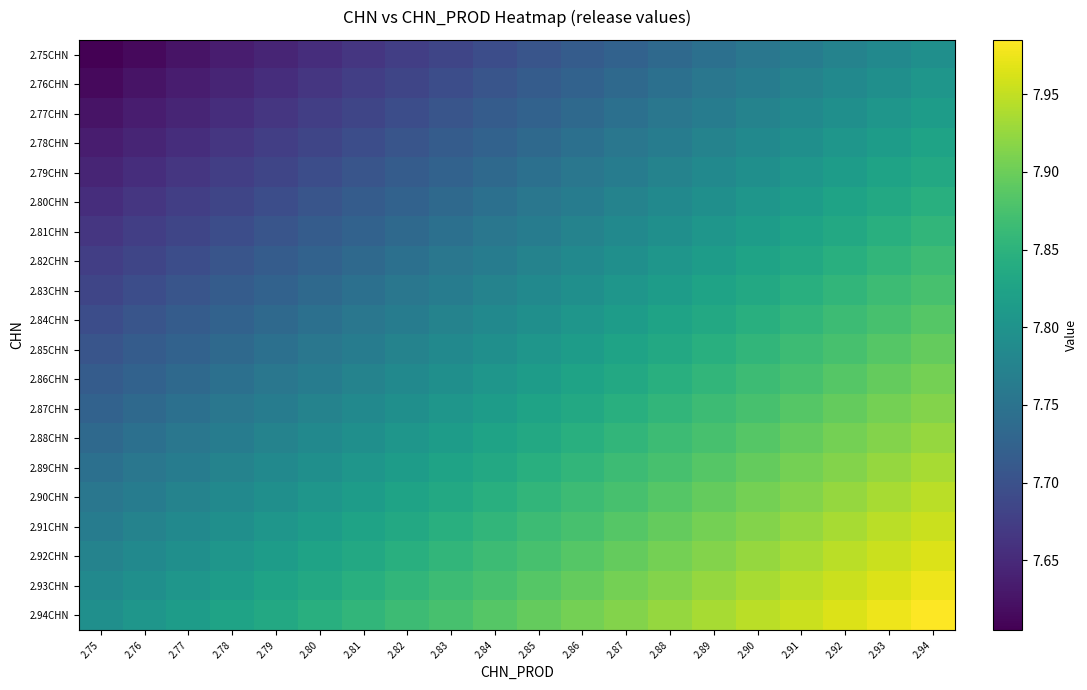

Reading right to left, what are all the values shown in this chart?

2.75CHN: 2.94=7.8	2.93=7.8	2.92=7.8	2.91=7.8	2.90=7.8	2.89=7.7	2.88=7.7	2.87=7.7	2.86=7.7	2.85=7.7	2.84=7.7	2.83=7.7	2.82=7.7	2.81=7.7	2.80=7.7	2.79=7.6	2.78=7.6	2.77=7.6	2.76=7.6	2.75=7.6
2.76CHN: 2.94=7.8	2.93=7.8	2.92=7.8	2.91=7.8	2.90=7.8	2.89=7.8	2.88=7.7	2.87=7.7	2.86=7.7	2.85=7.7	2.84=7.7	2.83=7.7	2.82=7.7	2.81=7.7	2.80=7.7	2.79=7.7	2.78=7.6	2.77=7.6	2.76=7.6	2.75=7.6
2.77CHN: 2.94=7.8	2.93=7.8	2.92=7.8	2.91=7.8	2.90=7.8	2.89=7.8	2.88=7.8	2.87=7.7	2.86=7.7	2.85=7.7	2.84=7.7	2.83=7.7	2.82=7.7	2.81=7.7	2.80=7.7	2.79=7.7	2.78=7.7	2.77=7.6	2.76=7.6	2.75=7.6
2.78CHN: 2.94=7.8	2.93=7.8	2.92=7.8	2.91=7.8	2.90=7.8	2.89=7.8	2.88=7.8	2.87=7.8	2.86=7.7	2.85=7.7	2.84=7.7	2.83=7.7	2.82=7.7	2.81=7.7	2.80=7.7	2.79=7.7	2.78=7.7	2.77=7.7	2.76=7.6	2.75=7.6
2.79CHN: 2.94=7.8	2.93=7.8	2.92=7.8	2.91=7.8	2.90=7.8	2.89=7.8	2.88=7.8	2.87=7.8	2.86=7.8	2.85=7.7	2.84=7.7	2.83=7.7	2.82=7.7	2.81=7.7	2.80=7.7	2.79=7.7	2.78=7.7	2.77=7.7	2.76=7.7	2.75=7.6
2.80CHN: 2.94=7.8	2.93=7.8	2.92=7.8	2.91=7.8	2.90=7.8	2.89=7.8	2.88=7.8	2.87=7.8	2.86=7.8	2.85=7.8	2.84=7.7	2.83=7.7	2.82=7.7	2.81=7.7	2.80=7.7	2.79=7.7	2.78=7.7	2.77=7.7	2.76=7.7	2.75=7.7
2.81CHN: 2.94=7.9	2.93=7.8	2.92=7.8	2.91=7.8	2.90=7.8	2.89=7.8	2.88=7.8	2.87=7.8	2.86=7.8	2.85=7.8	2.84=7.8	2.83=7.7	2.82=7.7	2.81=7.7	2.80=7.7	2.79=7.7	2.78=7.7	2.77=7.7	2.76=7.7	2.75=7.7
2.82CHN: 2.94=7.9	2.93=7.9	2.92=7.8	2.91=7.8	2.90=7.8	2.89=7.8	2.88=7.8	2.87=7.8	2.86=7.8	2.85=7.8	2.84=7.8	2.83=7.8	2.82=7.7	2.81=7.7	2.80=7.7	2.79=7.7	2.78=7.7	2.77=7.7	2.76=7.7	2.75=7.7
2.83CHN: 2.94=7.9	2.93=7.9	2.92=7.9	2.91=7.8	2.90=7.8	2.89=7.8	2.88=7.8	2.87=7.8	2.86=7.8	2.85=7.8	2.84=7.8	2.83=7.8	2.82=7.8	2.81=7.7	2.80=7.7	2.79=7.7	2.78=7.7	2.77=7.7	2.76=7.7	2.75=7.7
2.84CHN: 2.94=7.9	2.93=7.9	2.92=7.9	2.91=7.9	2.90=7.8	2.89=7.8	2.88=7.8	2.87=7.8	2.86=7.8	2.85=7.8	2.84=7.8	2.83=7.8	2.82=7.8	2.81=7.8	2.80=7.7	2.79=7.7	2.78=7.7	2.77=7.7	2.76=7.7	2.75=7.7
2.85CHN: 2.94=7.9	2.93=7.9	2.92=7.9	2.91=7.9	2.90=7.9	2.89=7.8	2.88=7.8	2.87=7.8	2.86=7.8	2.85=7.8	2.84=7.8	2.83=7.8	2.82=7.8	2.81=7.8	2.80=7.8	2.79=7.7	2.78=7.7	2.77=7.7	2.76=7.7	2.75=7.7
2.86CHN: 2.94=7.9	2.93=7.9	2.92=7.9	2.91=7.9	2.90=7.9	2.89=7.9	2.88=7.8	2.87=7.8	2.86=7.8	2.85=7.8	2.84=7.8	2.83=7.8	2.82=7.8	2.81=7.8	2.80=7.8	2.79=7.8	2.78=7.7	2.77=7.7	2.76=7.7	2.75=7.7
2.87CHN: 2.94=7.9	2.93=7.9	2.92=7.9	2.91=7.9	2.90=7.9	2.89=7.9	2.88=7.9	2.87=7.8	2.86=7.8	2.85=7.8	2.84=7.8	2.83=7.8	2.82=7.8	2.81=7.8	2.80=7.8	2.79=7.8	2.78=7.8	2.77=7.7	2.76=7.7	2.75=7.7
2.88CHN: 2.94=7.9	2.93=7.9	2.92=7.9	2.91=7.9	2.90=7.9	2.89=7.9	2.88=7.9	2.87=7.9	2.86=7.8	2.85=7.8	2.84=7.8	2.83=7.8	2.82=7.8	2.81=7.8	2.80=7.8	2.79=7.8	2.78=7.8	2.77=7.8	2.76=7.7	2.75=7.7
2.89CHN: 2.94=7.9	2.93=7.9	2.92=7.9	2.91=7.9	2.90=7.9	2.89=7.9	2.88=7.9	2.87=7.9	2.86=7.9	2.85=7.8	2.84=7.8	2.83=7.8	2.82=7.8	2.81=7.8	2.80=7.8	2.79=7.8	2.78=7.8	2.77=7.8	2.76=7.8	2.75=7.7
2.90CHN: 2.94=7.9	2.93=7.9	2.92=7.9	2.91=7.9	2.90=7.9	2.89=7.9	2.88=7.9	2.87=7.9	2.86=7.9	2.85=7.9	2.84=7.8	2.83=7.8	2.82=7.8	2.81=7.8	2.80=7.8	2.79=7.8	2.78=7.8	2.77=7.8	2.76=7.8	2.75=7.8
2.91CHN: 2.94=8.0	2.93=7.9	2.92=7.9	2.91=7.9	2.90=7.9	2.89=7.9	2.88=7.9	2.87=7.9	2.86=7.9	2.85=7.9	2.84=7.9	2.83=7.8	2.82=7.8	2.81=7.8	2.80=7.8	2.79=7.8	2.78=7.8	2.77=7.8	2.76=7.8	2.75=7.8
2.92CHN: 2.94=8.0	2.93=8.0	2.92=7.9	2.91=7.9	2.90=7.9	2.89=7.9	2.88=7.9	2.87=7.9	2.86=7.9	2.85=7.9	2.84=7.9	2.83=7.9	2.82=7.8	2.81=7.8	2.80=7.8	2.79=7.8	2.78=7.8	2.77=7.8	2.76=7.8	2.75=7.8
2.93CHN: 2.94=8.0	2.93=8.0	2.92=8.0	2.91=7.9	2.90=7.9	2.89=7.9	2.88=7.9	2.87=7.9	2.86=7.9	2.85=7.9	2.84=7.9	2.83=7.9	2.82=7.9	2.81=7.8	2.80=7.8	2.79=7.8	2.78=7.8	2.77=7.8	2.76=7.8	2.75=7.8
2.94CHN: 2.94=8.0	2.93=8.0	2.92=8.0	2.91=8.0	2.90=7.9	2.89=7.9	2.88=7.9	2.87=7.9	2.86=7.9	2.85=7.9	2.84=7.9	2.83=7.9	2.82=7.9	2.81=7.9	2.80=7.8	2.79=7.8	2.78=7.8	2.77=7.8	2.76=7.8	2.75=7.8